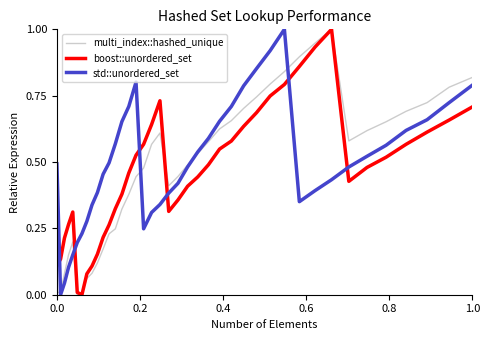

Which series ends up on top after the final intersection of std::unordered_set and boost::unordered_set?

std::unordered_set